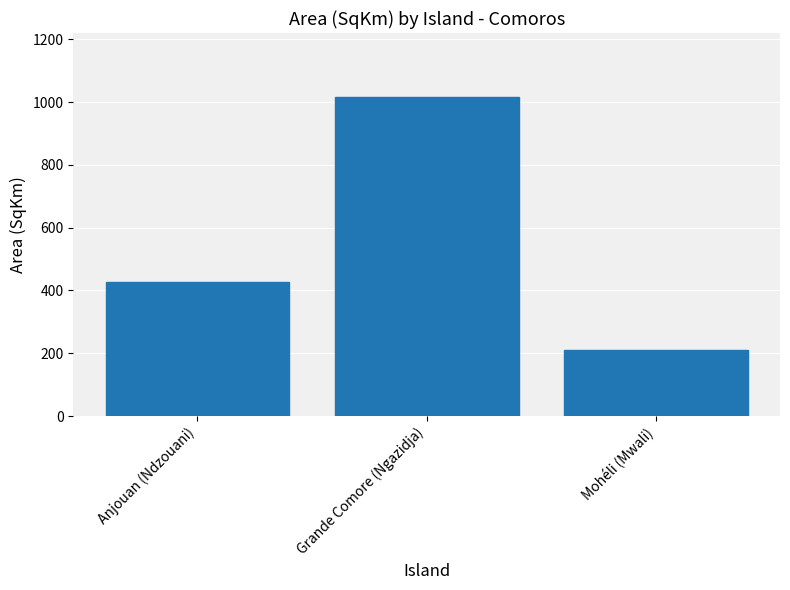

How many bars are there in total?

3